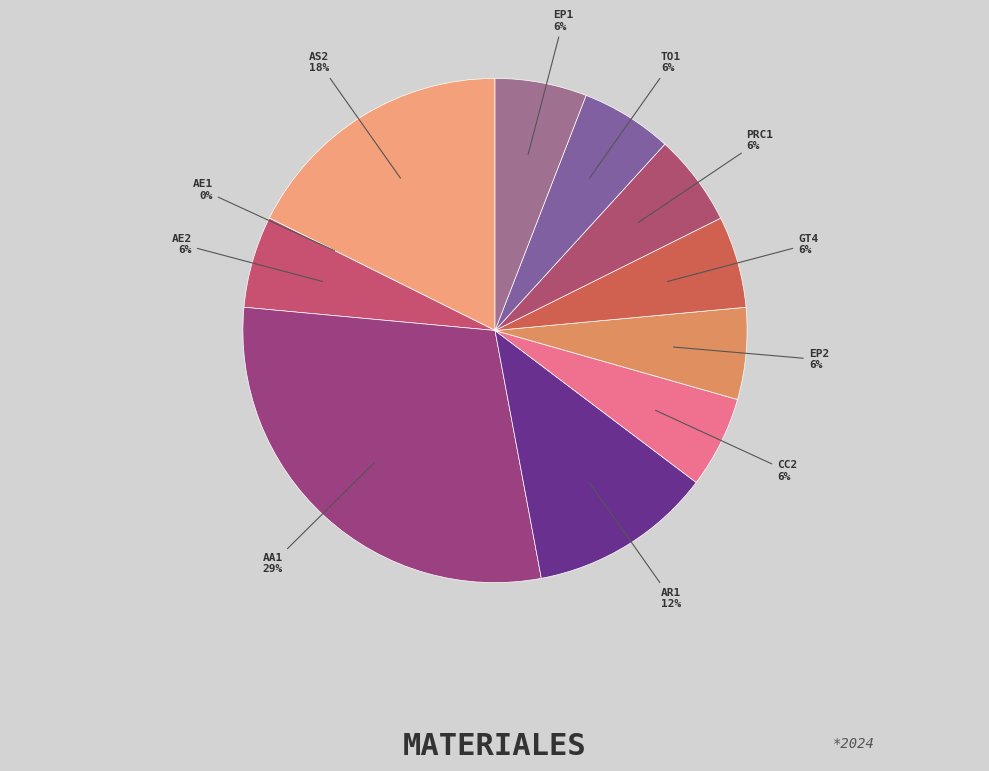

Between TO1 and EP1, which is larger?

TO1